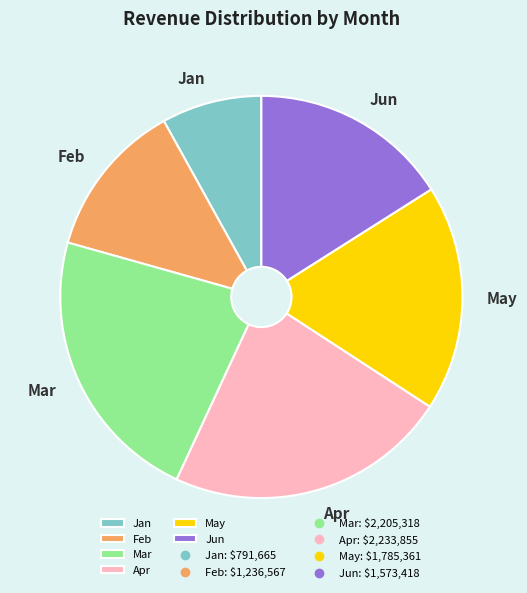

Does Mar represent more than half of the total?

No